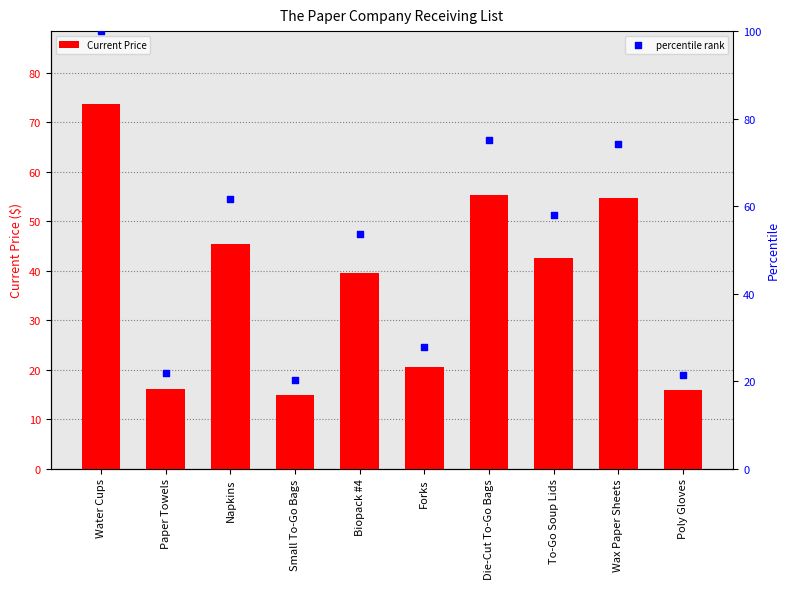

At which category is the sum across all series the highest?

Water Cups